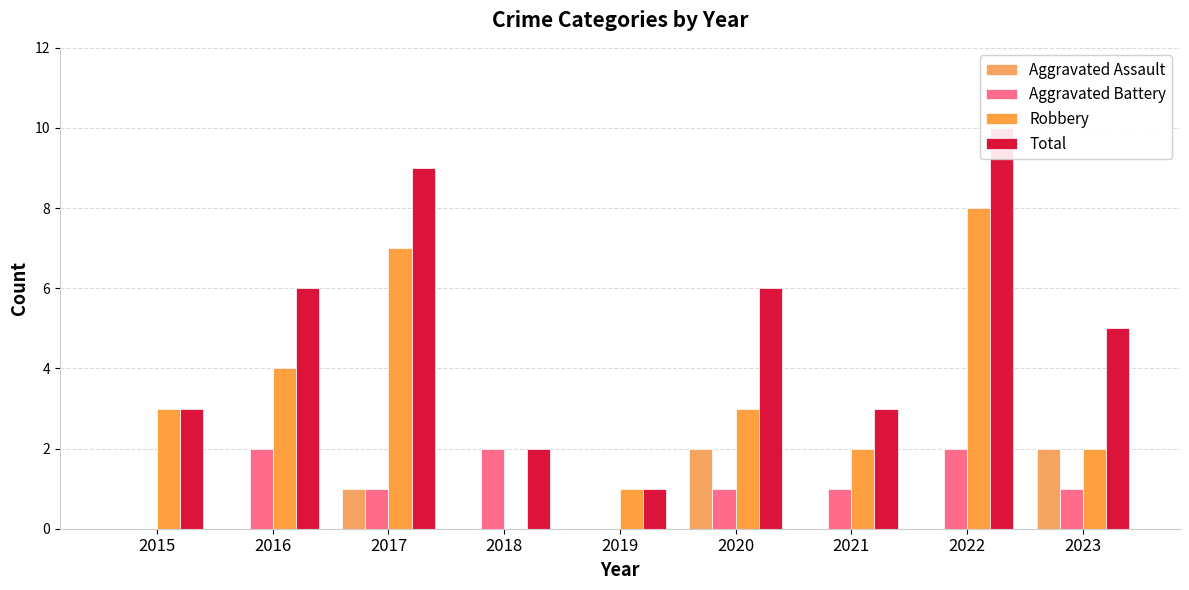

True or false: Total has a value of 2 at 2018.

True